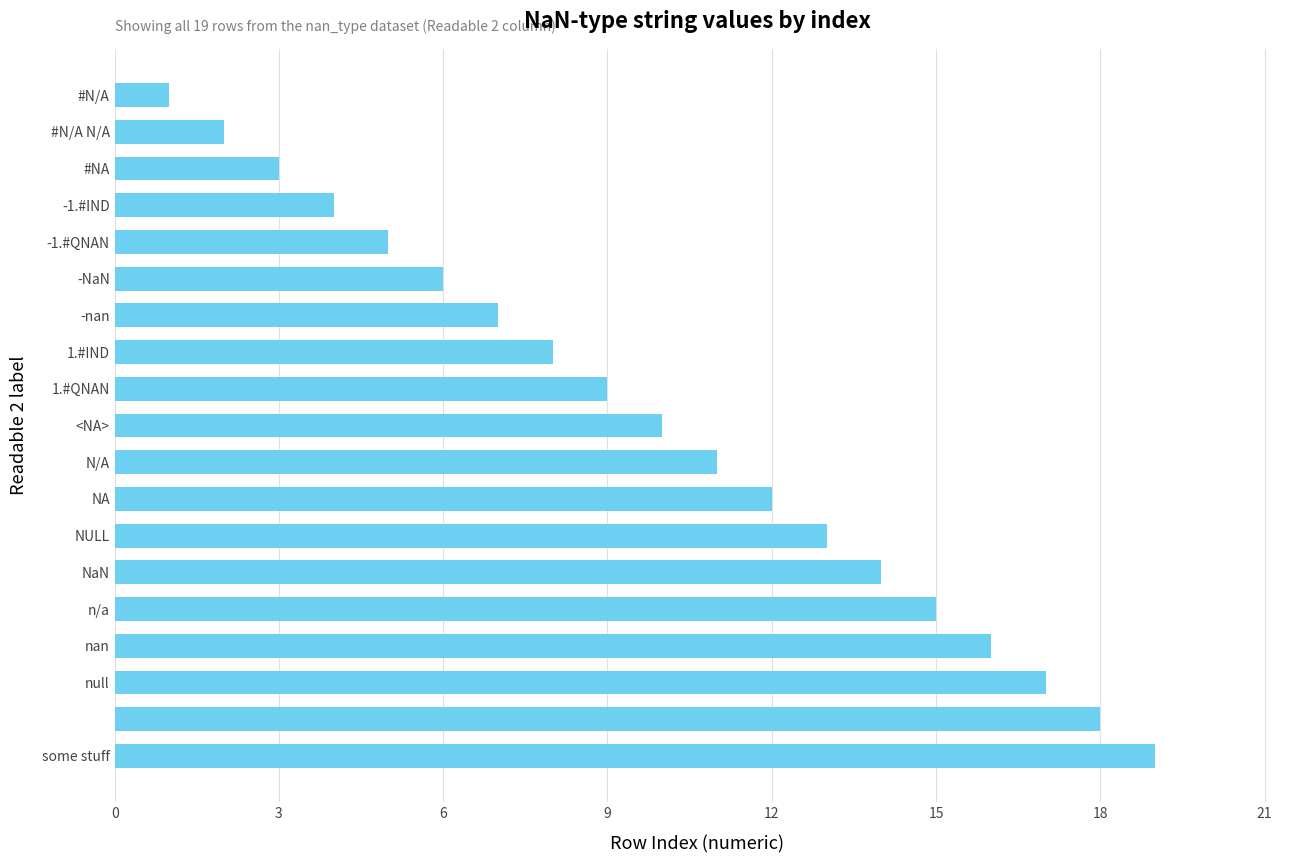

What is the difference between the maximum and second lowest values?

17